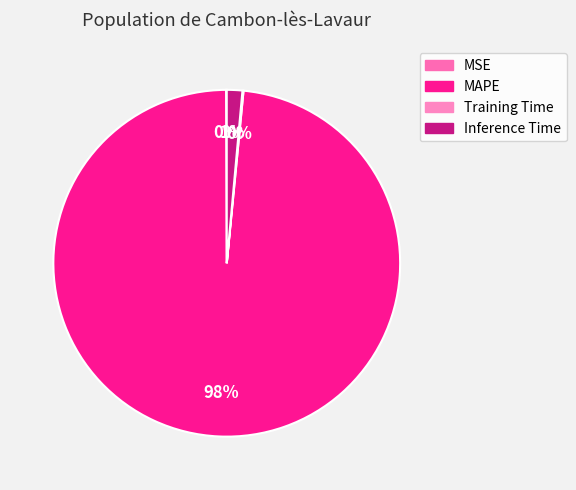

How many slices are in this pie chart?

4